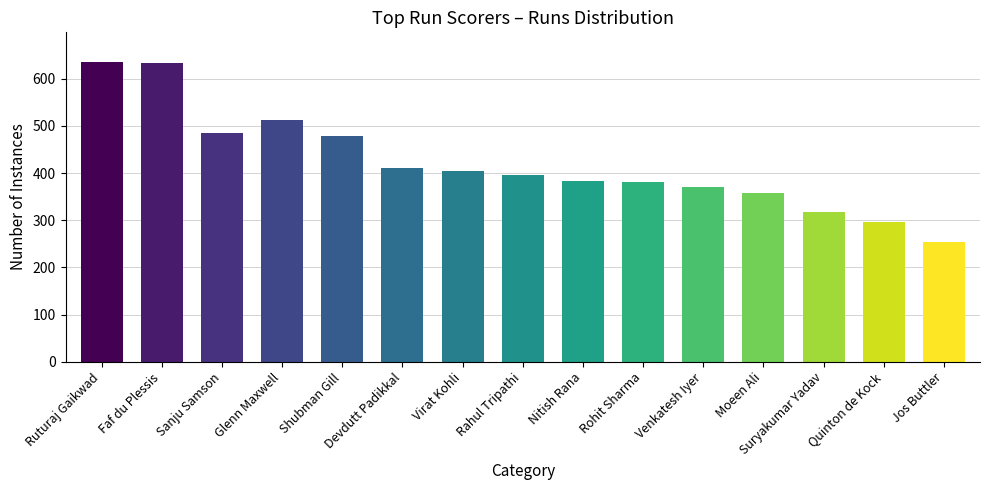

Which has a higher value, Ruturaj Gaikwad or Nitish Rana?

Ruturaj Gaikwad